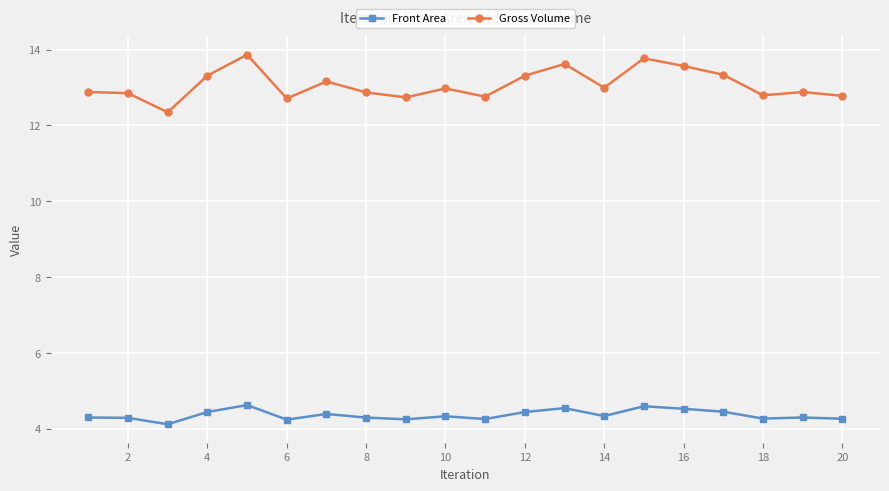

What is the value of the Gross Volume point at the 19th from the left?

12.9